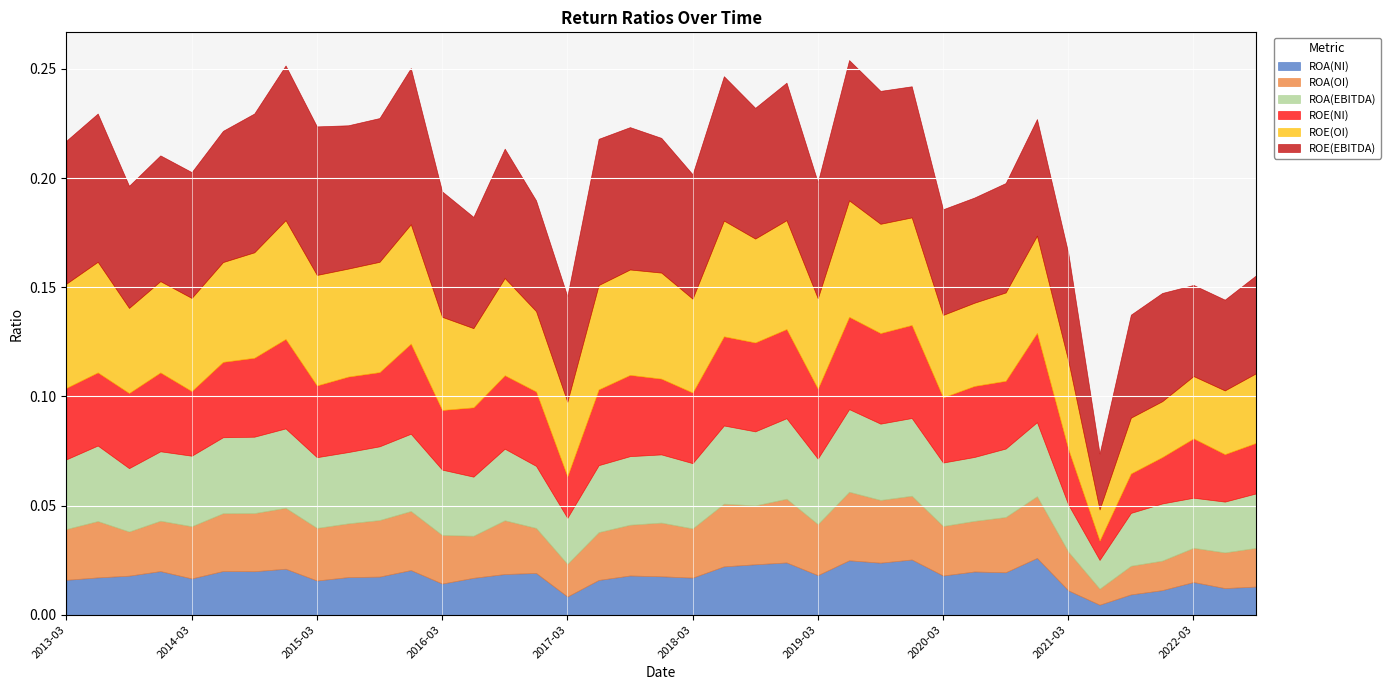

At which category does ROE(EBITDA) reach its first local peak?

2013-06